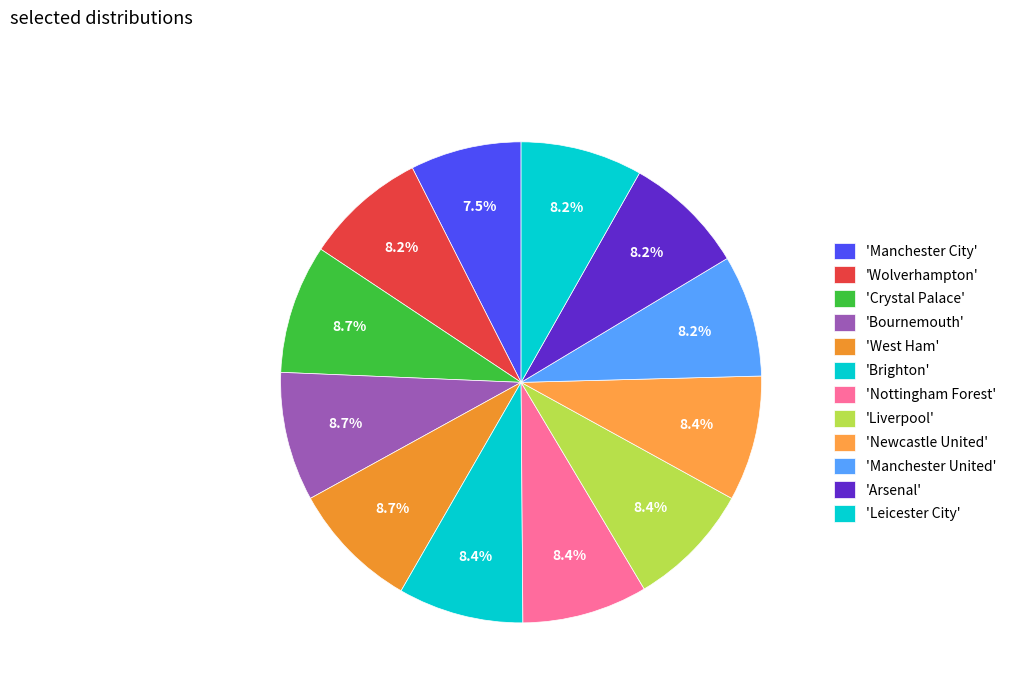

Which slice is the largest?

Crystal Palace